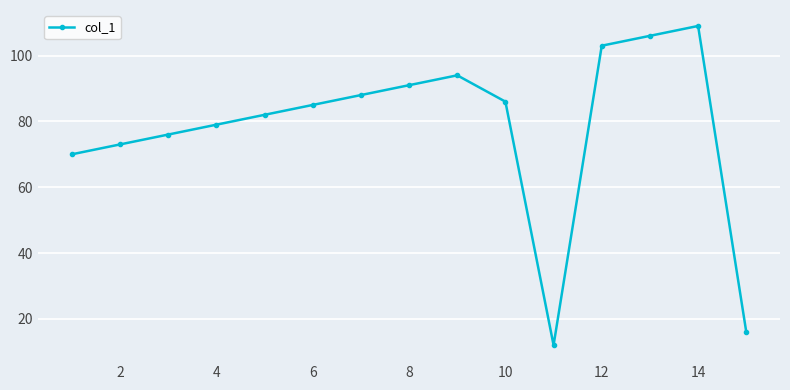

How many interior local valleys (lower than both neighbors) does the data have?

1